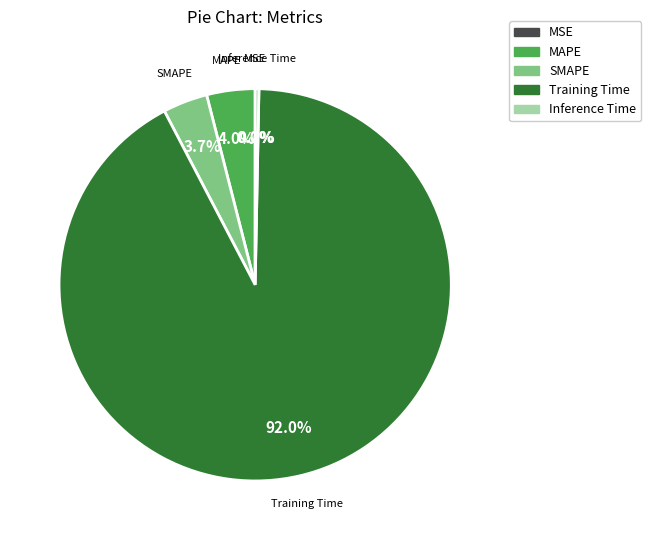

How many segments does this pie chart have?

5